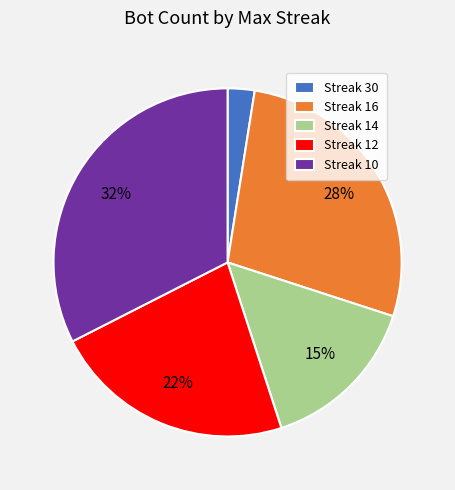

To the nearest percent, what is the difference between the Streak 14 and Streak 12 slice percentages?

7%